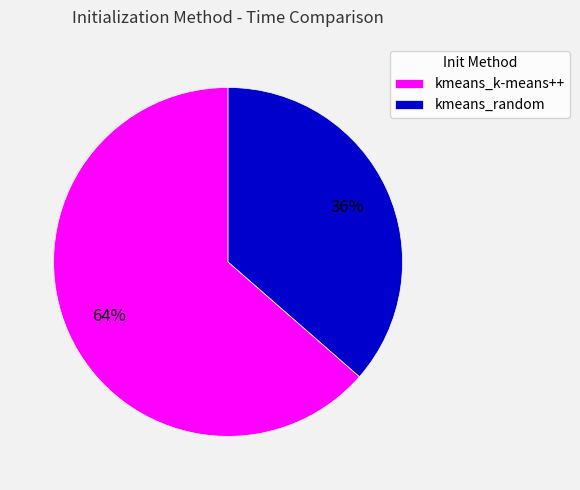

To the nearest percent, what percentage of the pie is kmeans_random?

36%